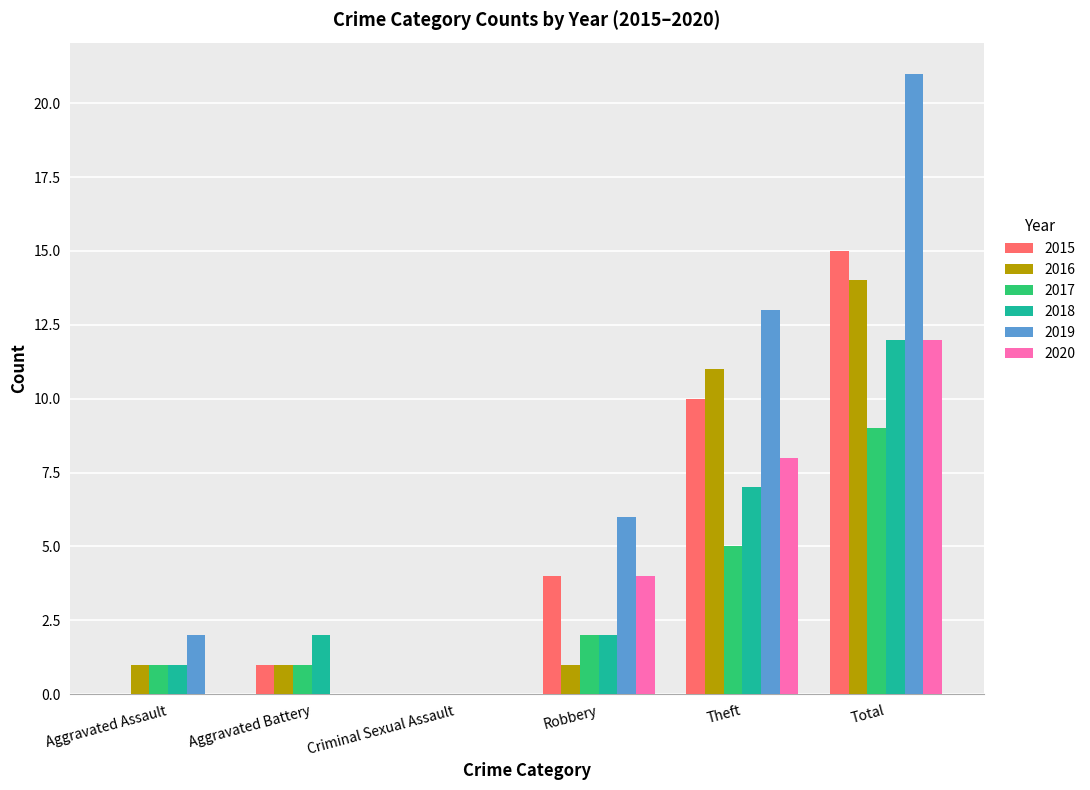

Are the bars horizontal?

No